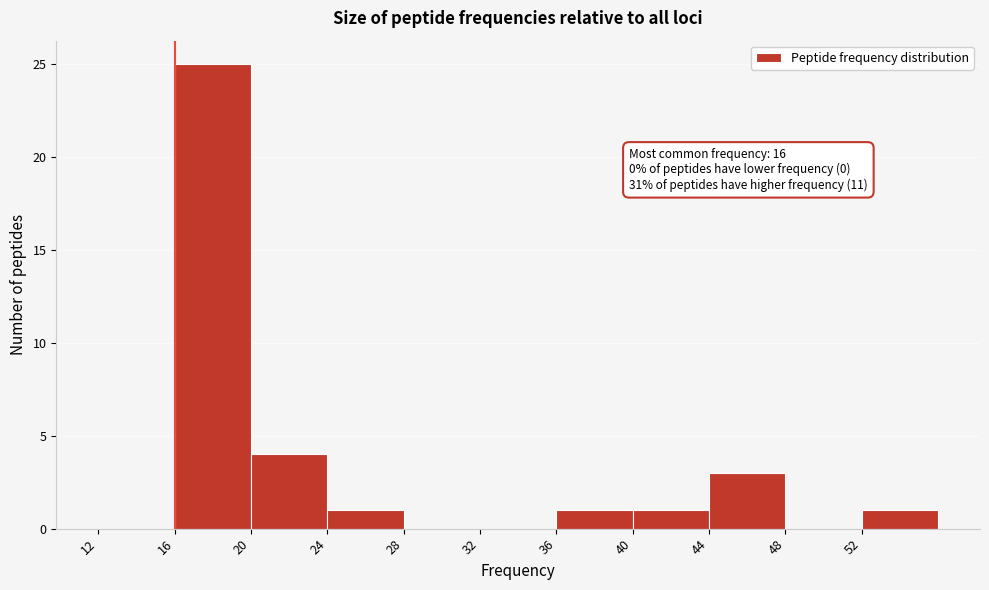

Which range on the x-axis has the tallest bar?

16 to 20